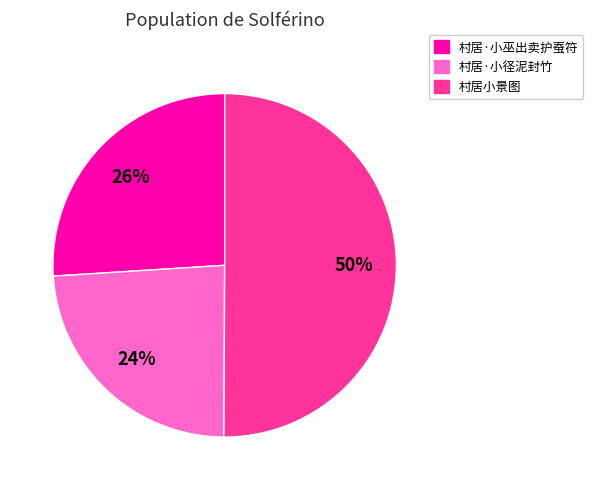

Approximately how many times larger is the value at 村居小景图 compared to 村居·小巫出卖护蚕符?

1.9